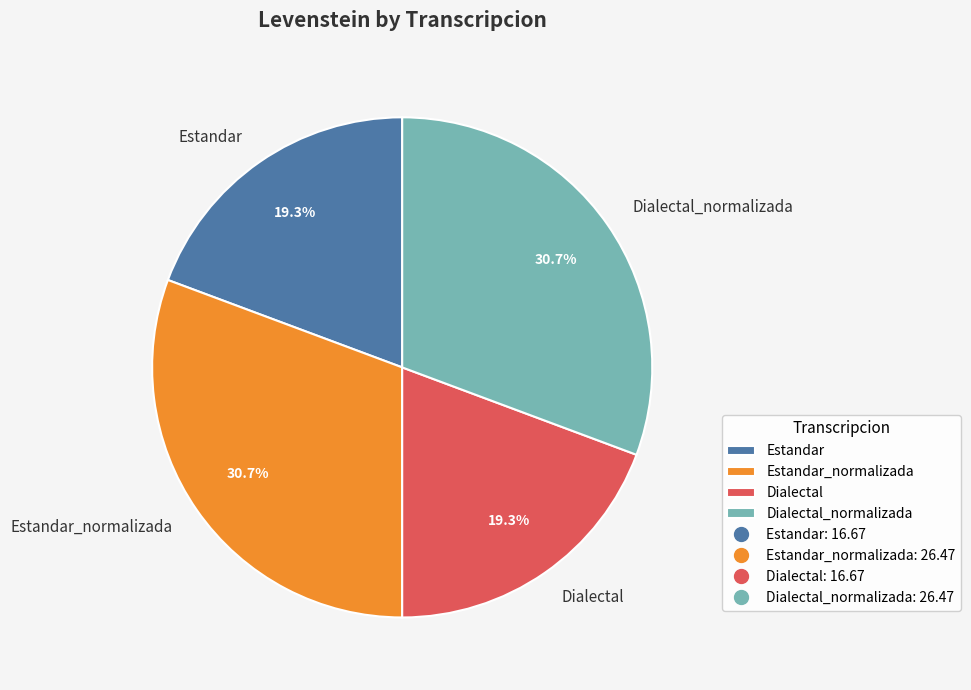

Count the number of slices in the pie.

4